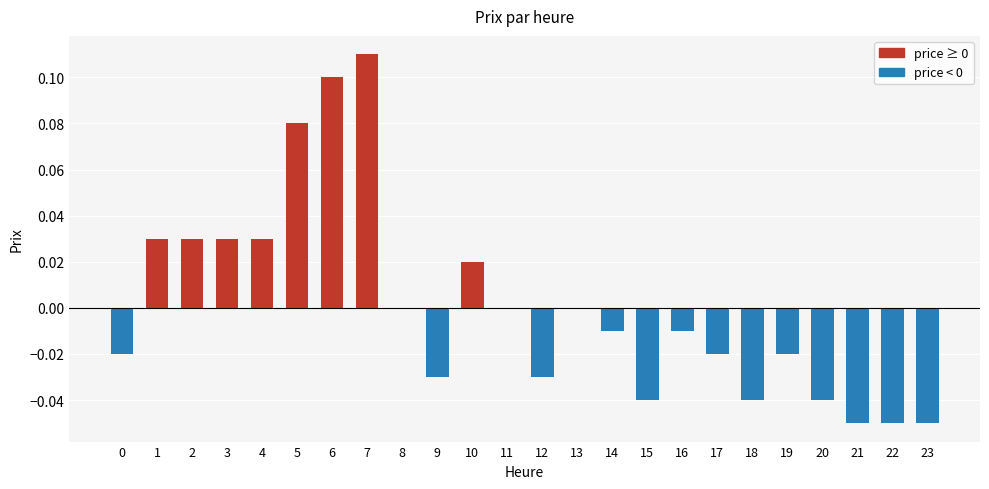

How many distinct data groups are displayed?

1